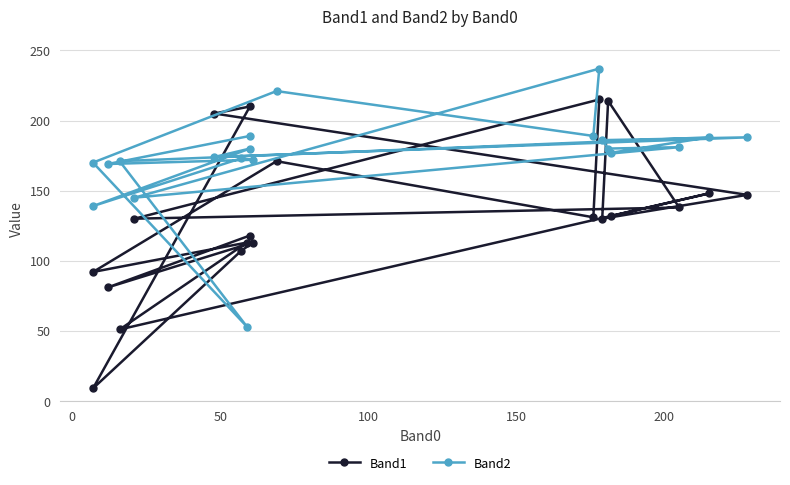

What is the spread (max minus min) of values at 50?

59